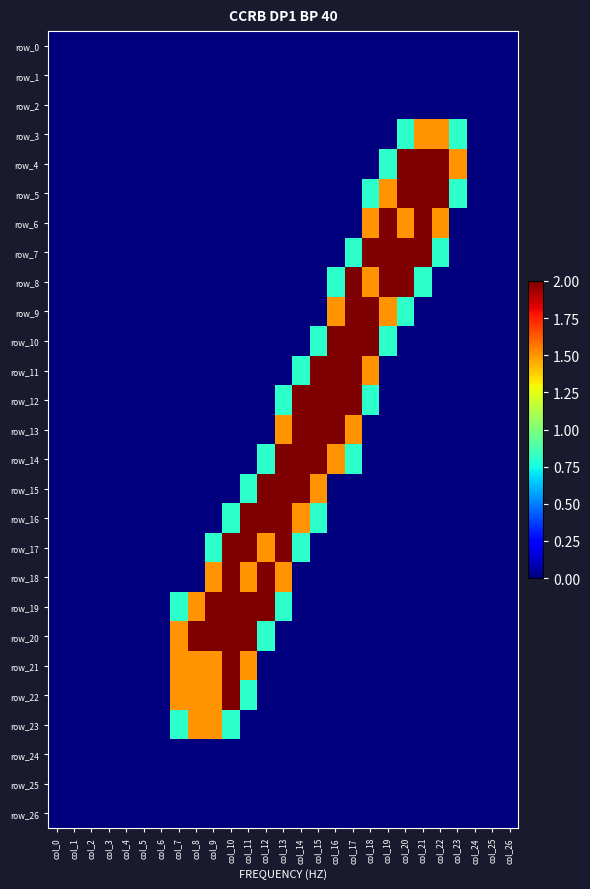

Which category has the highest value in the row_25 series?

col_0